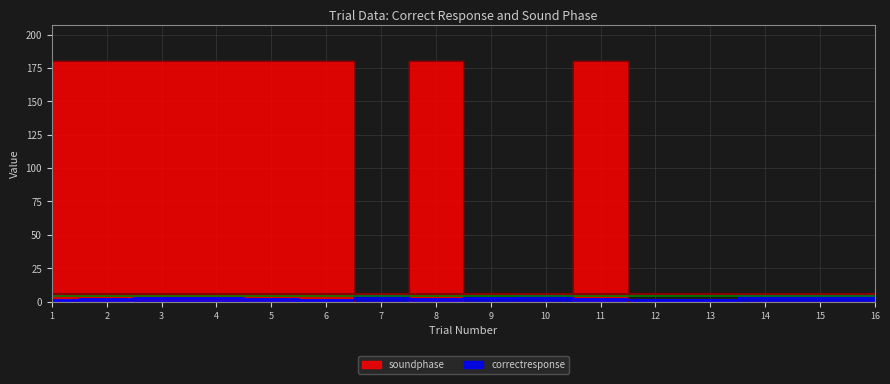

Read the soundphase value at 5.

180